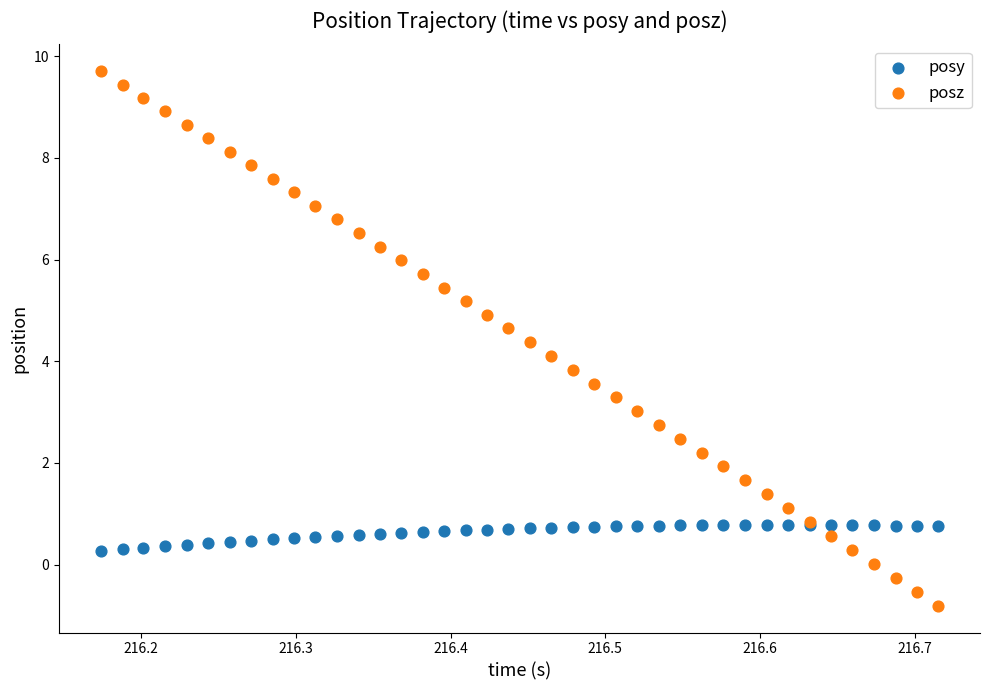

Which series contains the highest Y value?

posz